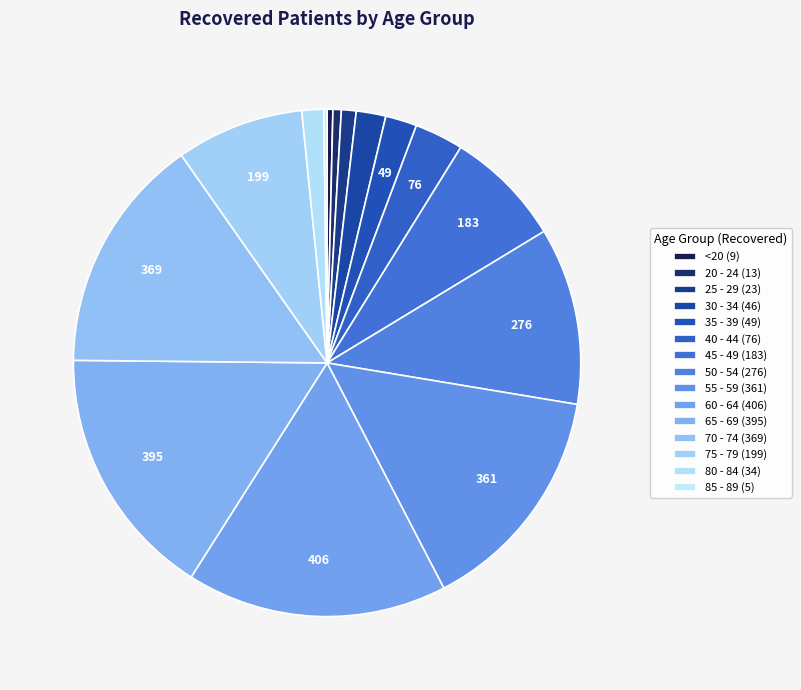

Which slice is the largest?

60 - 64